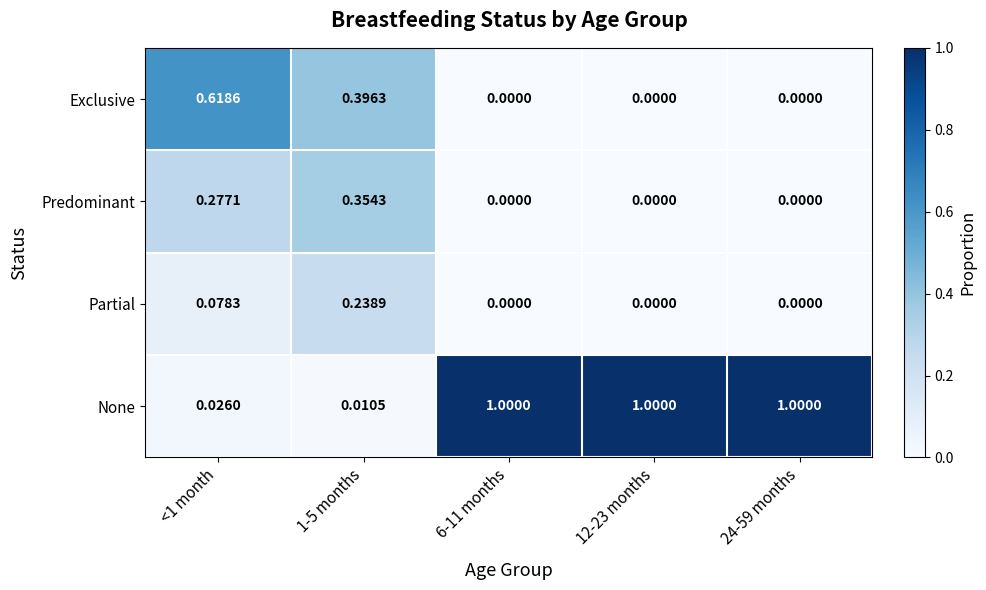

How many positive values does the Exclusive series have?

2